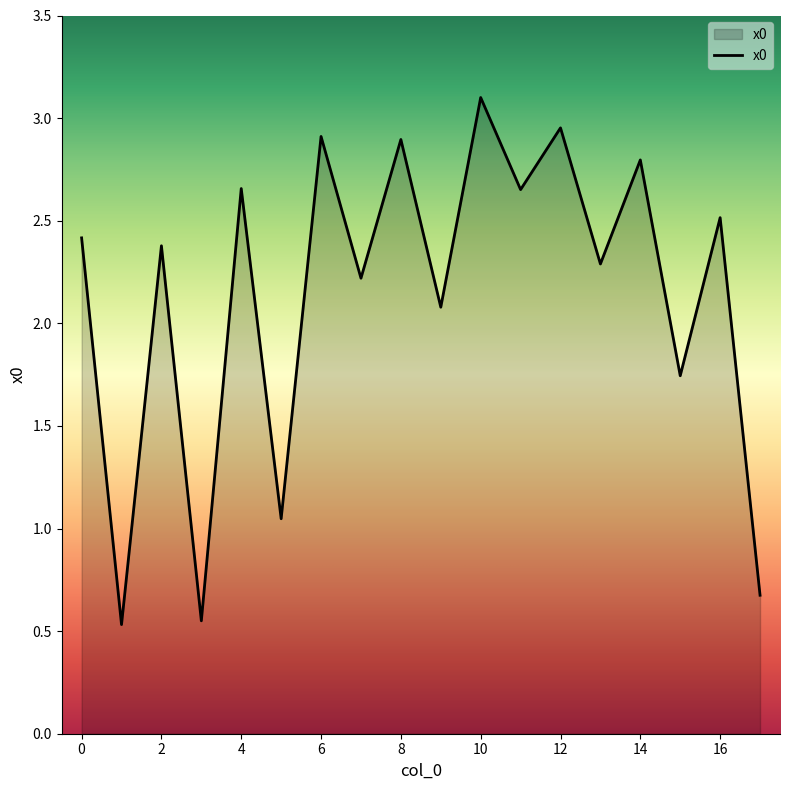

What is the maximum value shown in the chart?

3.1